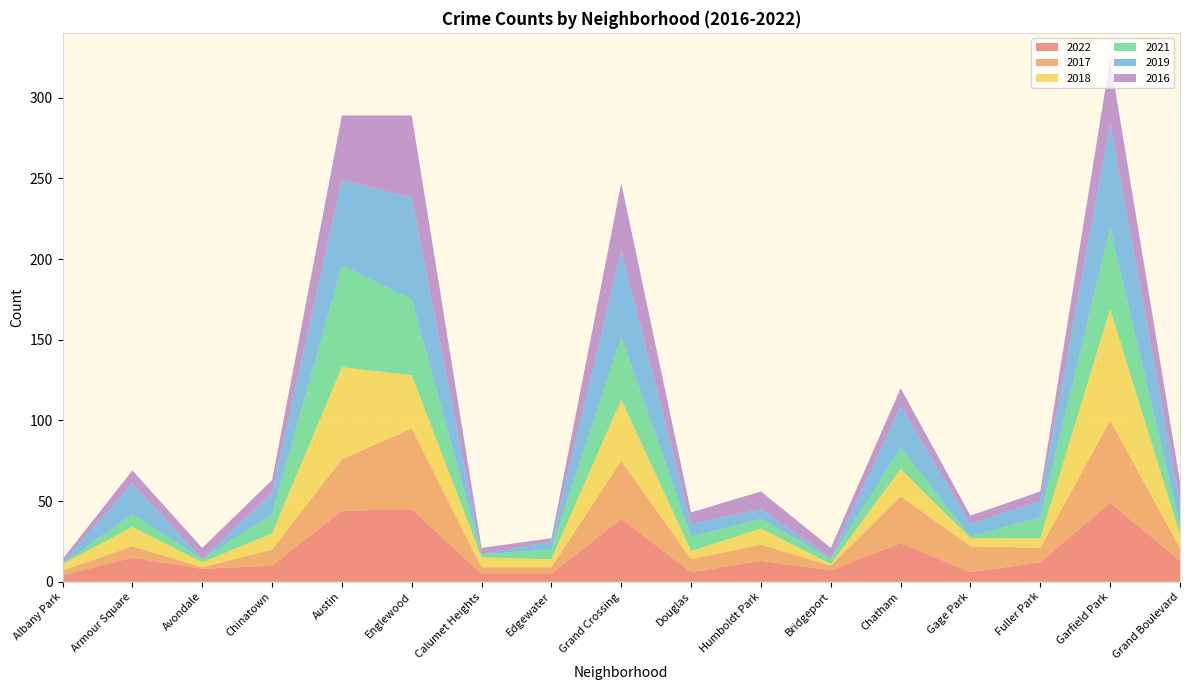

Reading left to right, transcribe all the data shown in this chart.

2022: Albany Park=4	Armour Square=15	Avondale=8	Chinatown=10	Austin=44	Englewood=45	Calumet Heights=5	Edgewater=5	Grand Crossing=39	Douglas=6	Humboldt Park=13	Bridgeport=7	Chatham=24	Gage Park=6	Fuller Park=12	Garfield Park=49	Grand Boulevard=13
2017: Albany Park=3	Armour Square=7	Avondale=1	Chinatown=10	Austin=32	Englewood=50	Calumet Heights=4	Edgewater=4	Grand Crossing=36	Douglas=8	Humboldt Park=10	Bridgeport=3	Chatham=29	Gage Park=16	Fuller Park=9	Garfield Park=51	Grand Boulevard=8
2018: Albany Park=4	Armour Square=12	Avondale=3	Chinatown=10	Austin=57	Englewood=33	Calumet Heights=6	Edgewater=5	Grand Crossing=38	Douglas=5	Humboldt Park=10	Bridgeport=1	Chatham=17	Gage Park=5	Fuller Park=6	Garfield Park=69	Grand Boulevard=8
2021: Albany Park=0	Armour Square=8	Avondale=2	Chinatown=12	Austin=63	Englewood=47	Calumet Heights=2	Edgewater=6	Grand Crossing=39	Douglas=9	Humboldt Park=6	Bridgeport=3	Chatham=13	Gage Park=1	Fuller Park=13	Garfield Park=50	Grand Boulevard=6
2019: Albany Park=1	Armour Square=19	Avondale=0	Chinatown=13	Austin=53	Englewood=63	Calumet Heights=0	Edgewater=5	Grand Crossing=53	Douglas=8	Humboldt Park=6	Bridgeport=1	Chatham=26	Gage Park=8	Fuller Park=10	Garfield Park=65	Grand Boulevard=14
2016: Albany Park=2	Armour Square=8	Avondale=7	Chinatown=8	Austin=40	Englewood=51	Calumet Heights=4	Edgewater=2	Grand Crossing=42	Douglas=7	Humboldt Park=11	Bridgeport=6	Chatham=11	Gage Park=5	Fuller Park=6	Garfield Park=40	Grand Boulevard=13